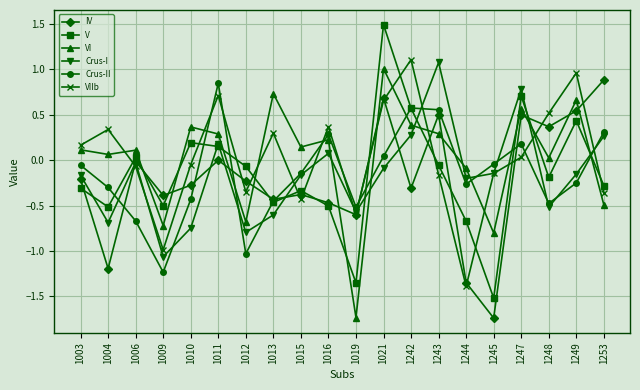

What is the lowest value of the VIIb series?

-1.4